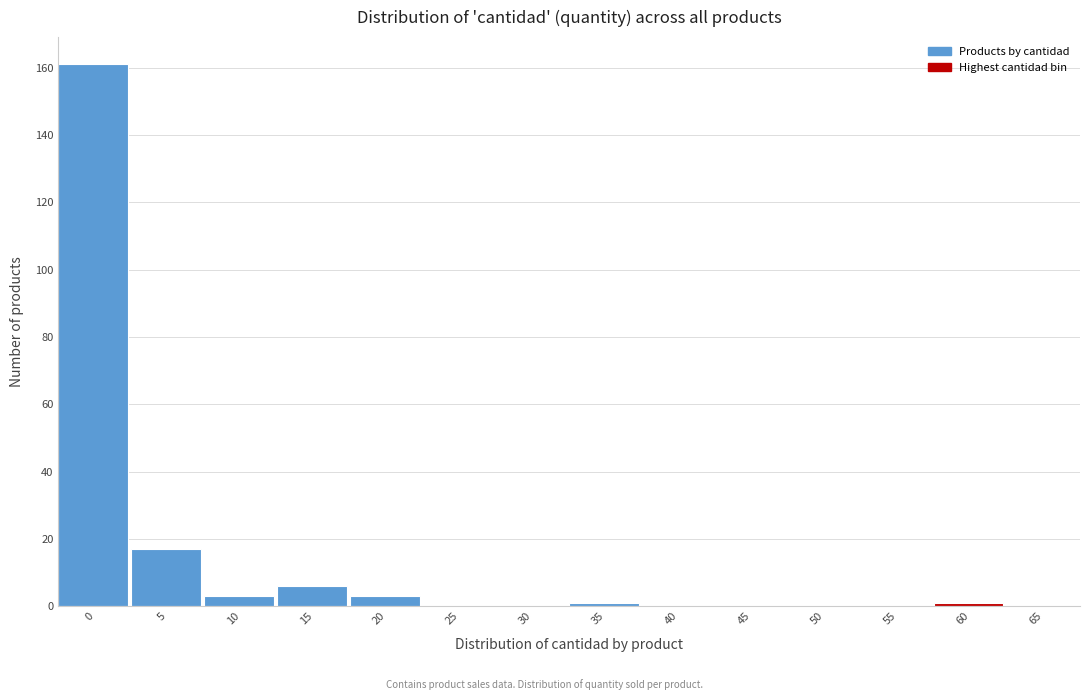

Reading left to right, extract all data points from this chart.

0=161	5=17	10=3	15=6	20=3	25=0	30=0	35=1	40=0	45=0	50=0	55=0	60=1	65=0